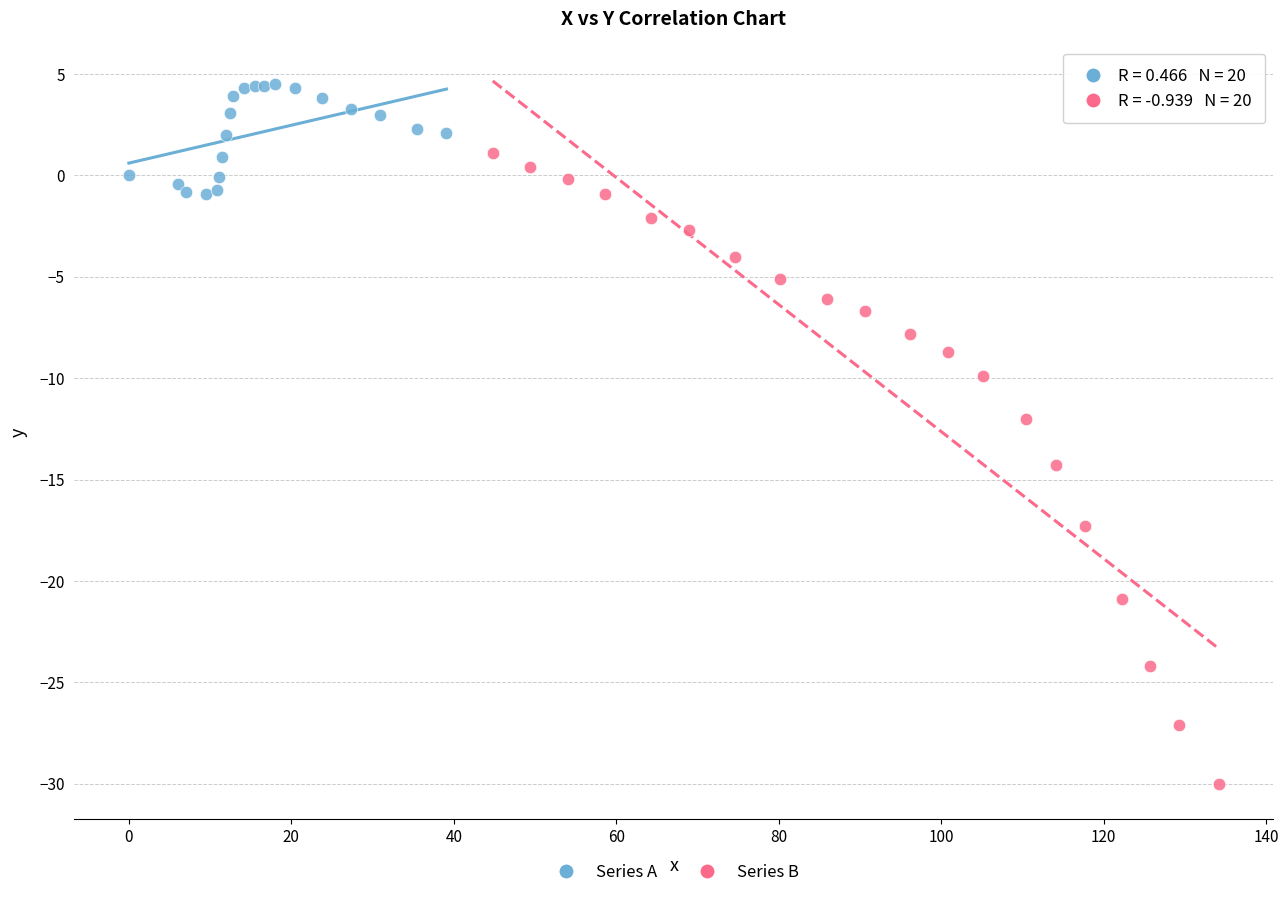

Which series has the largest Y range (max minus min)?

Series B